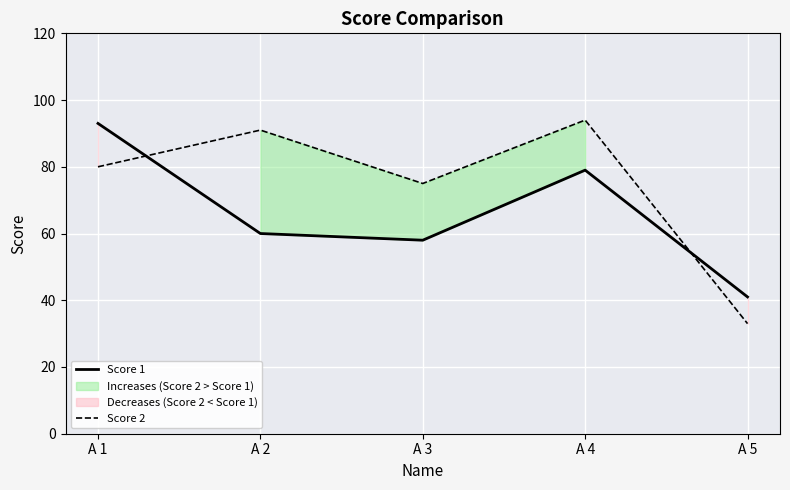

What value does the Score 2 series have at A 5, to the nearest 10?

30